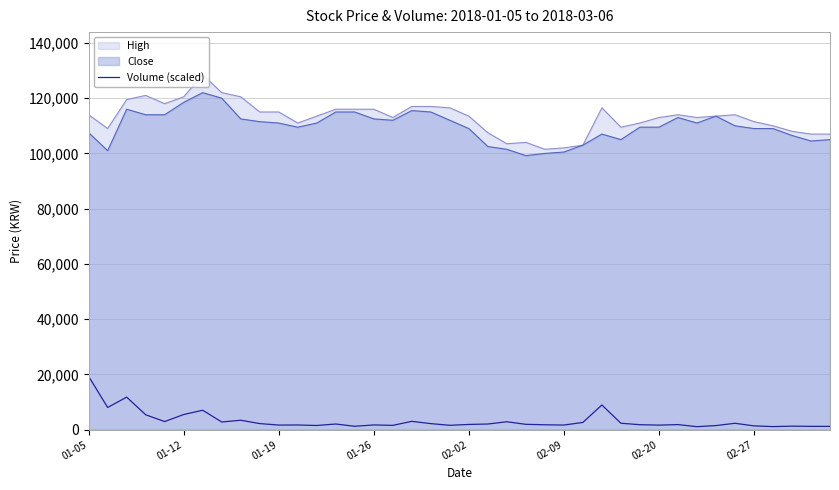

Which series has the largest range (max minus min)?

High